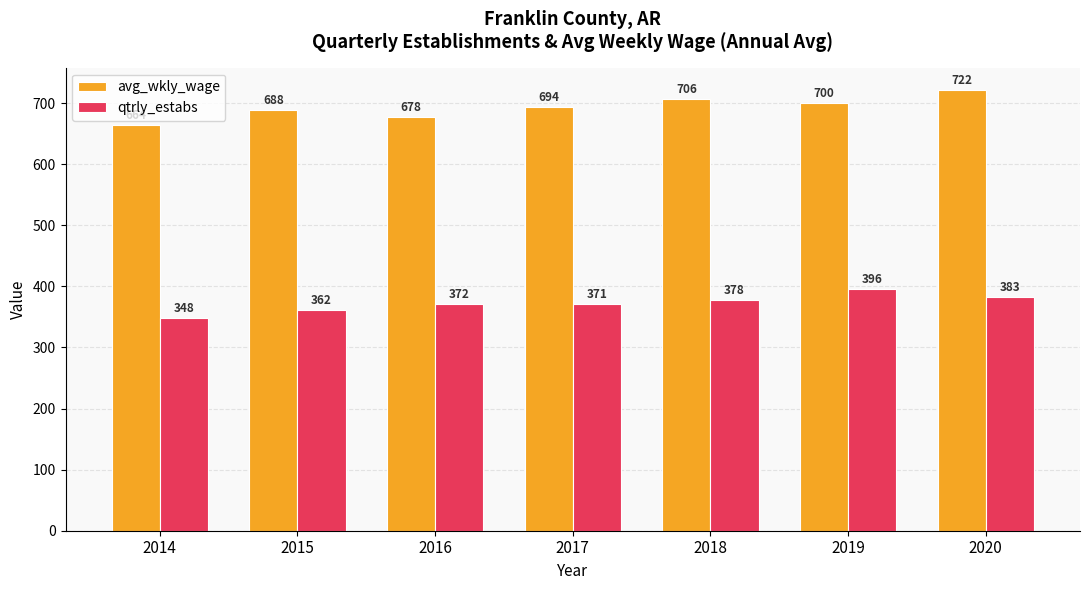

Which series has the largest range (max minus min)?

avg_wkly_wage